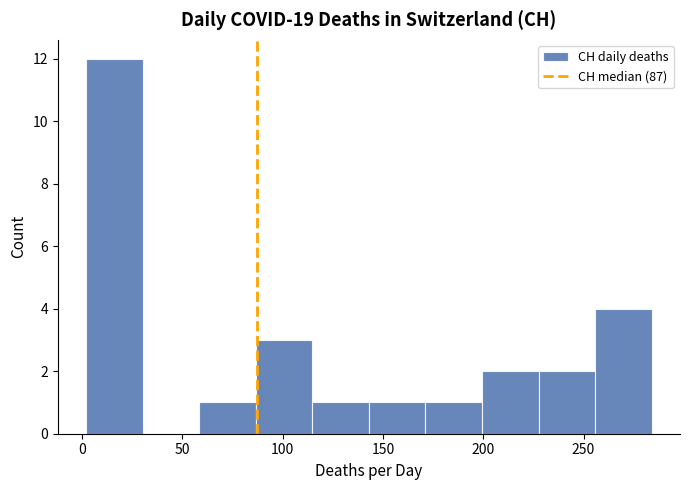

Which range on the x-axis has the tallest bar?

0 to 30